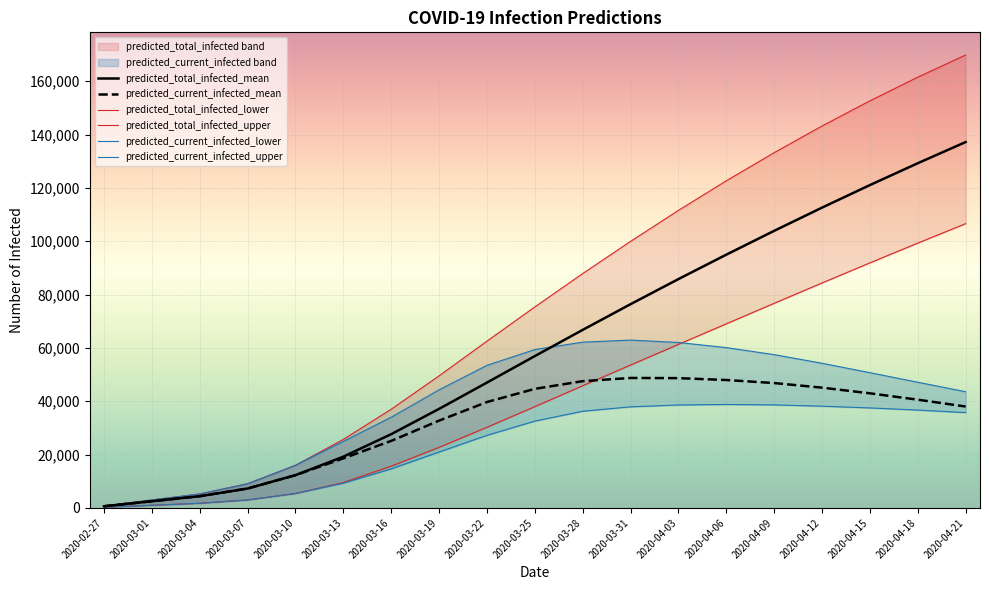

The value of predicted_total_infected_mean at 2020-03-16 is 27660. True or false?

True